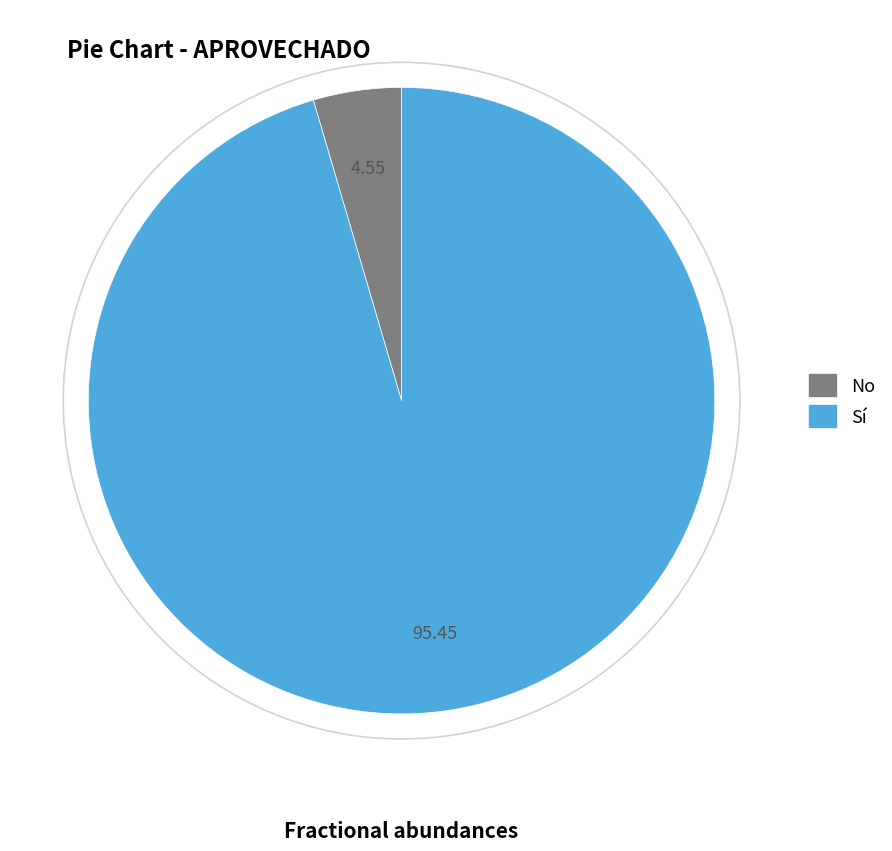

What is the majority slice?

Sí